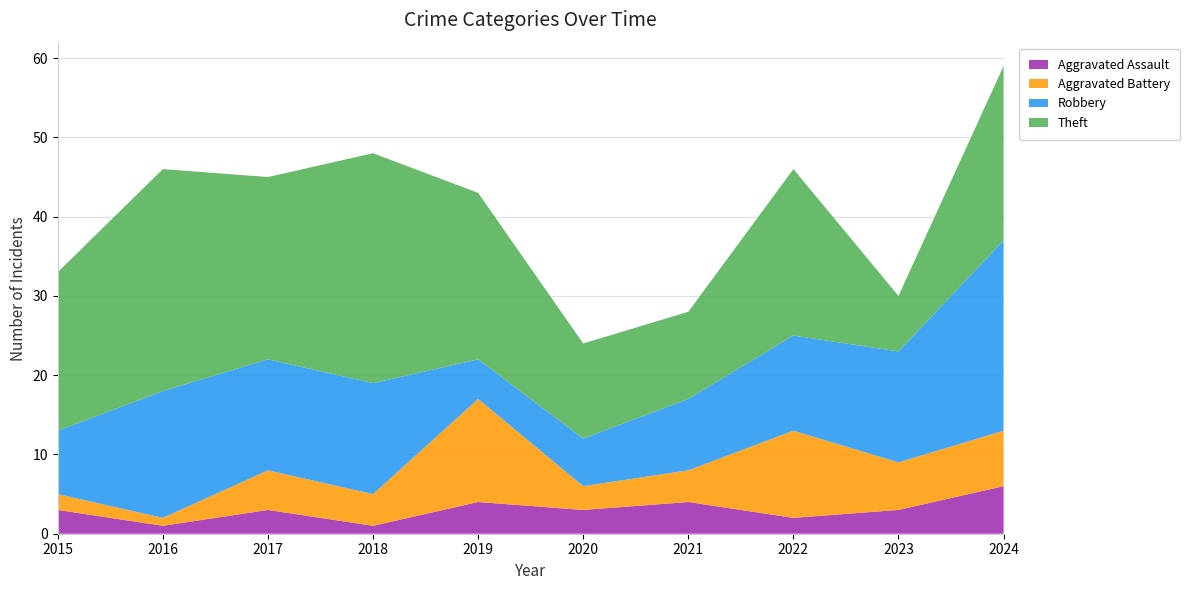

Reading left to right, extract all data points from this chart.

Aggravated Assault: 3	1	3	1	4	3	4	2	3	6
Aggravated Battery: 2	1	5	4	13	3	4	11	6	7
Robbery: 8	16	14	14	5	6	9	12	14	24
Theft: 20	28	23	29	21	12	11	21	7	22